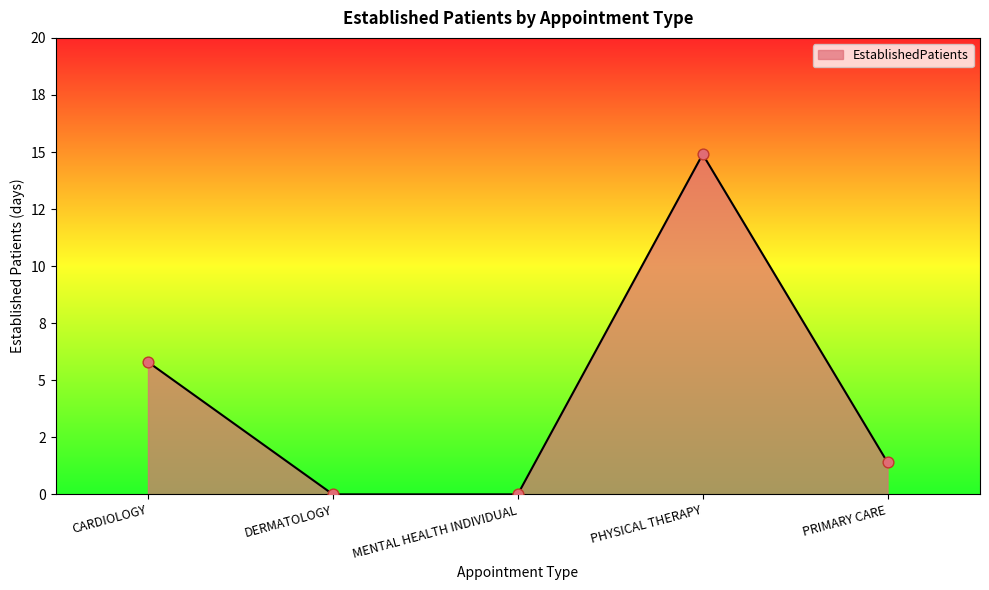

Between DERMATOLOGY and CARDIOLOGY, which is larger?

CARDIOLOGY